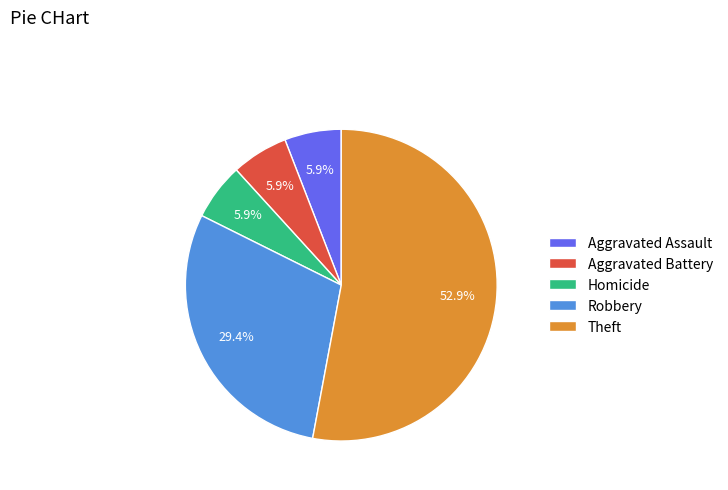

What is the largest slice in the pie chart?

Theft